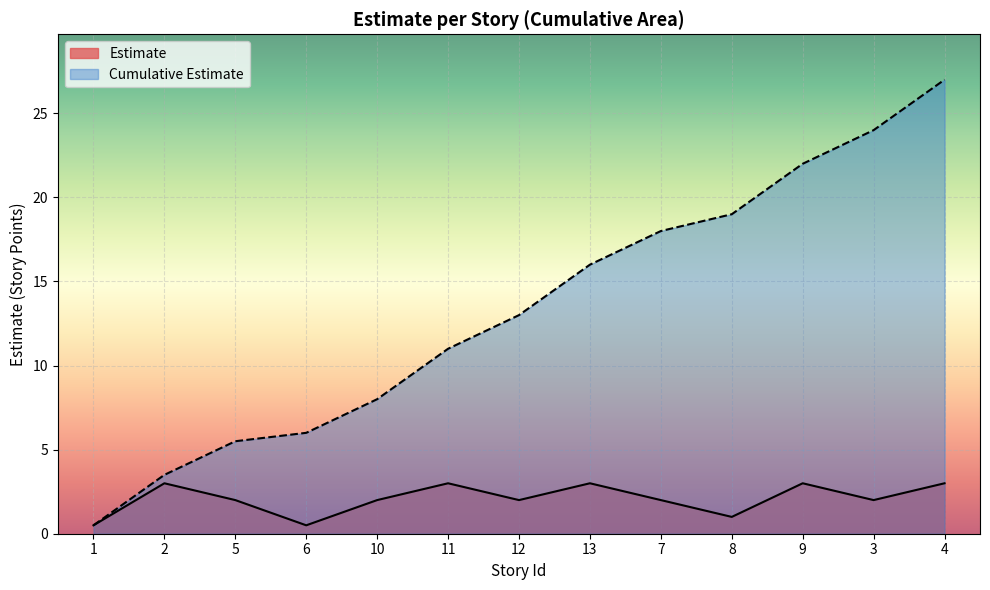

Does the chart display data point markers on the line(s)?

No